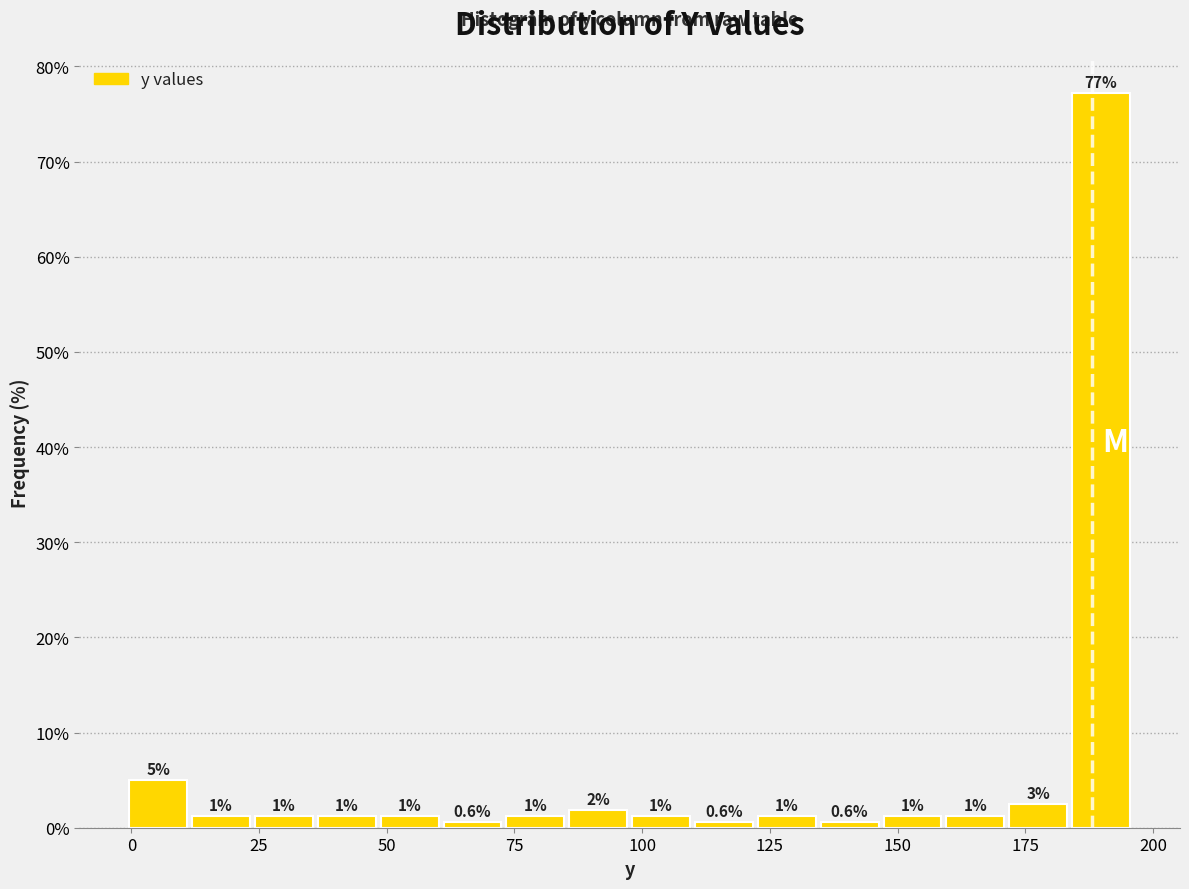

Read against the x-axis, roughly where is the centre of the tallest bar?

190